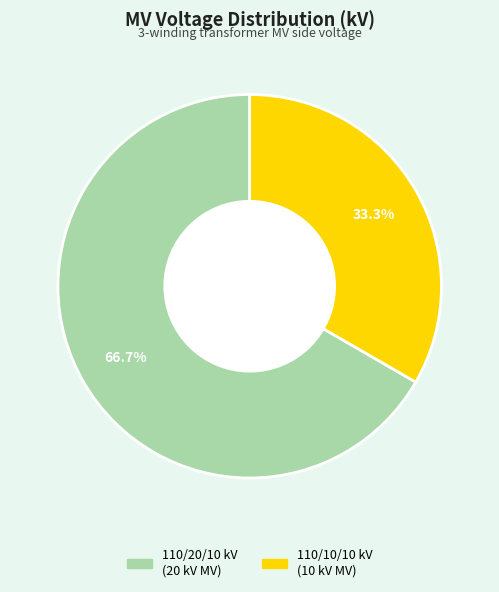

Does any single category account for the majority?

Yes